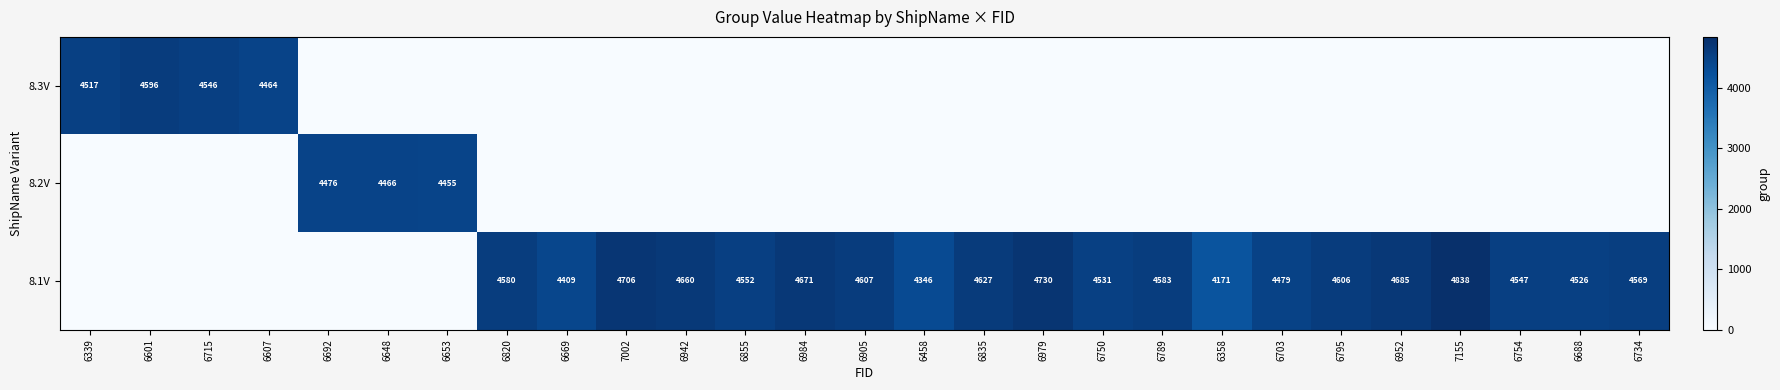

What is the sum of the 8.1V values at 6750 and 6979?

9261